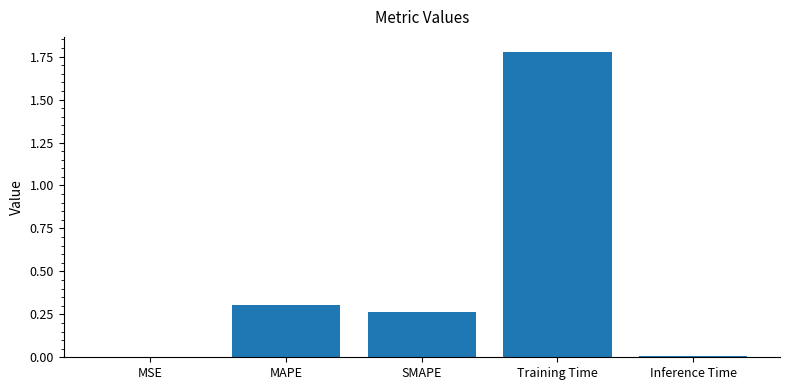

What is the sum of all values?

2.4